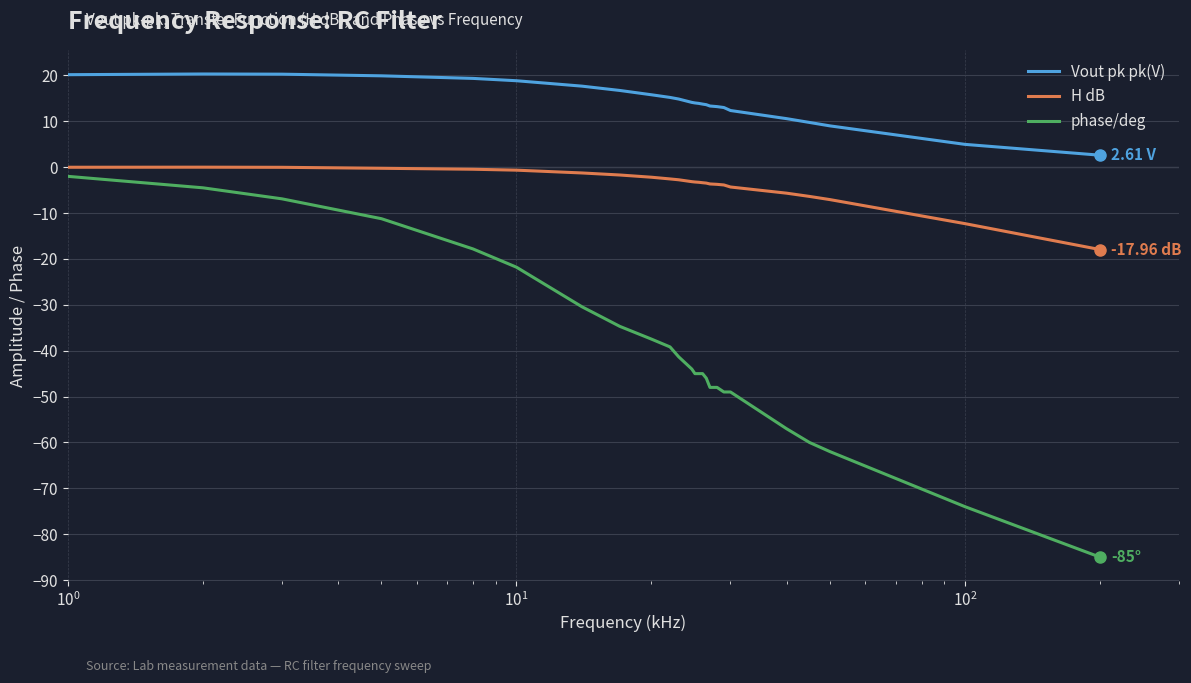

True or false: H dB and Vout pk pk(V) cross at least once.

False